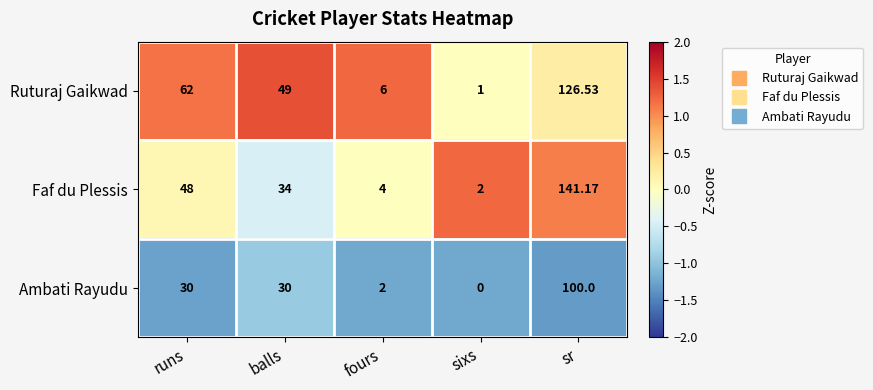

What is the spread (max minus min) of values at runs?

32.0